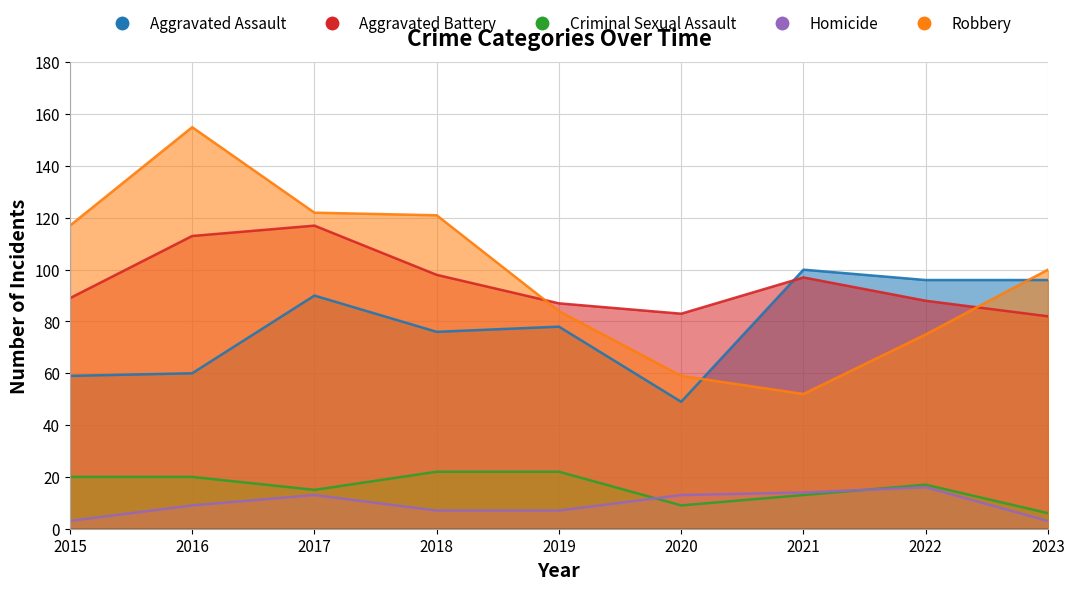

What are all the series names shown in the legend?

Aggravated Assault, Aggravated Battery, Criminal Sexual Assault, Homicide, Robbery